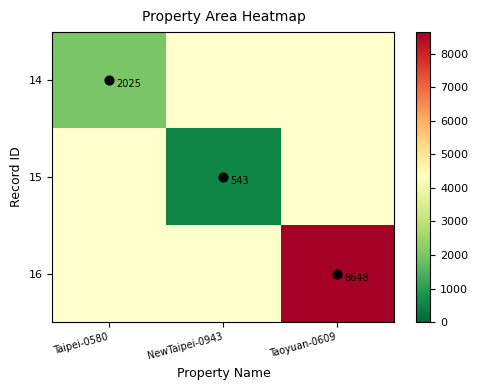

At which category does the chart reach its minimum across all series?

NewTaipei-0943